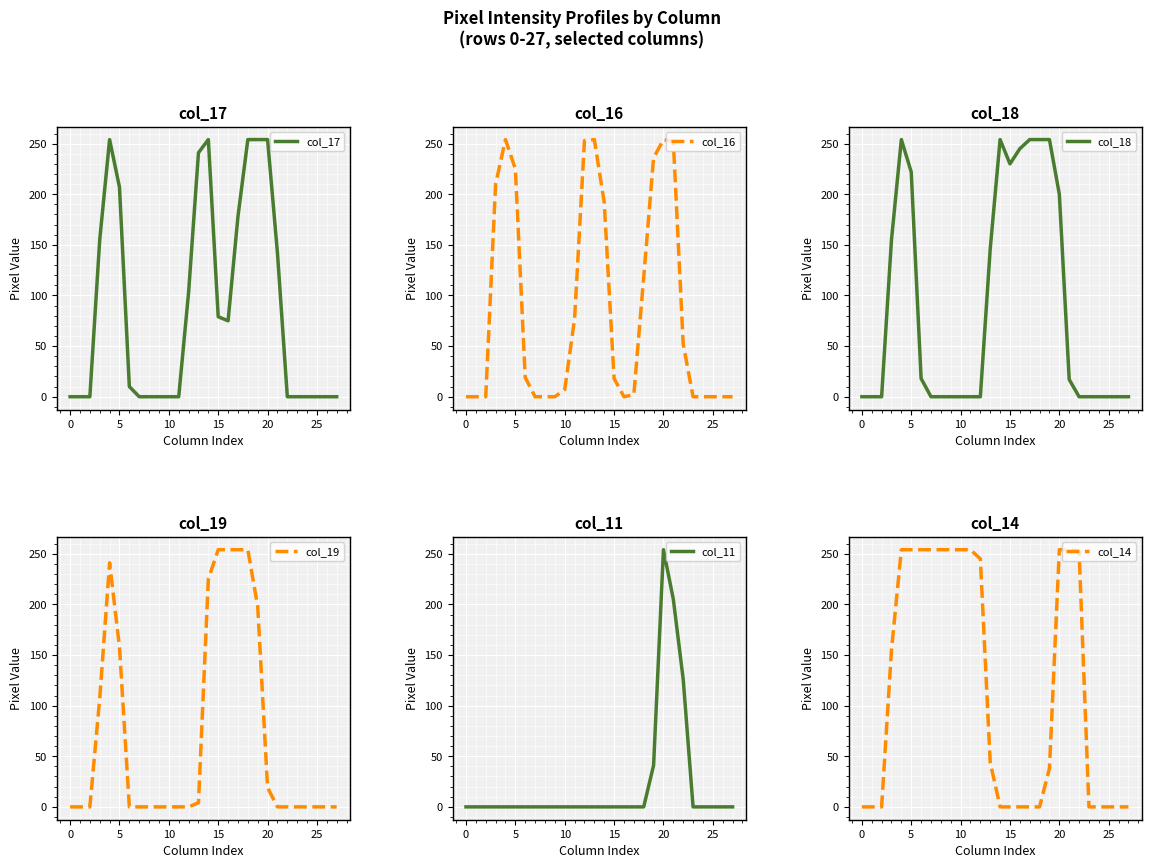

What are all the series names shown in the legend?

col_17, col_16, col_18, col_19, col_11, col_14